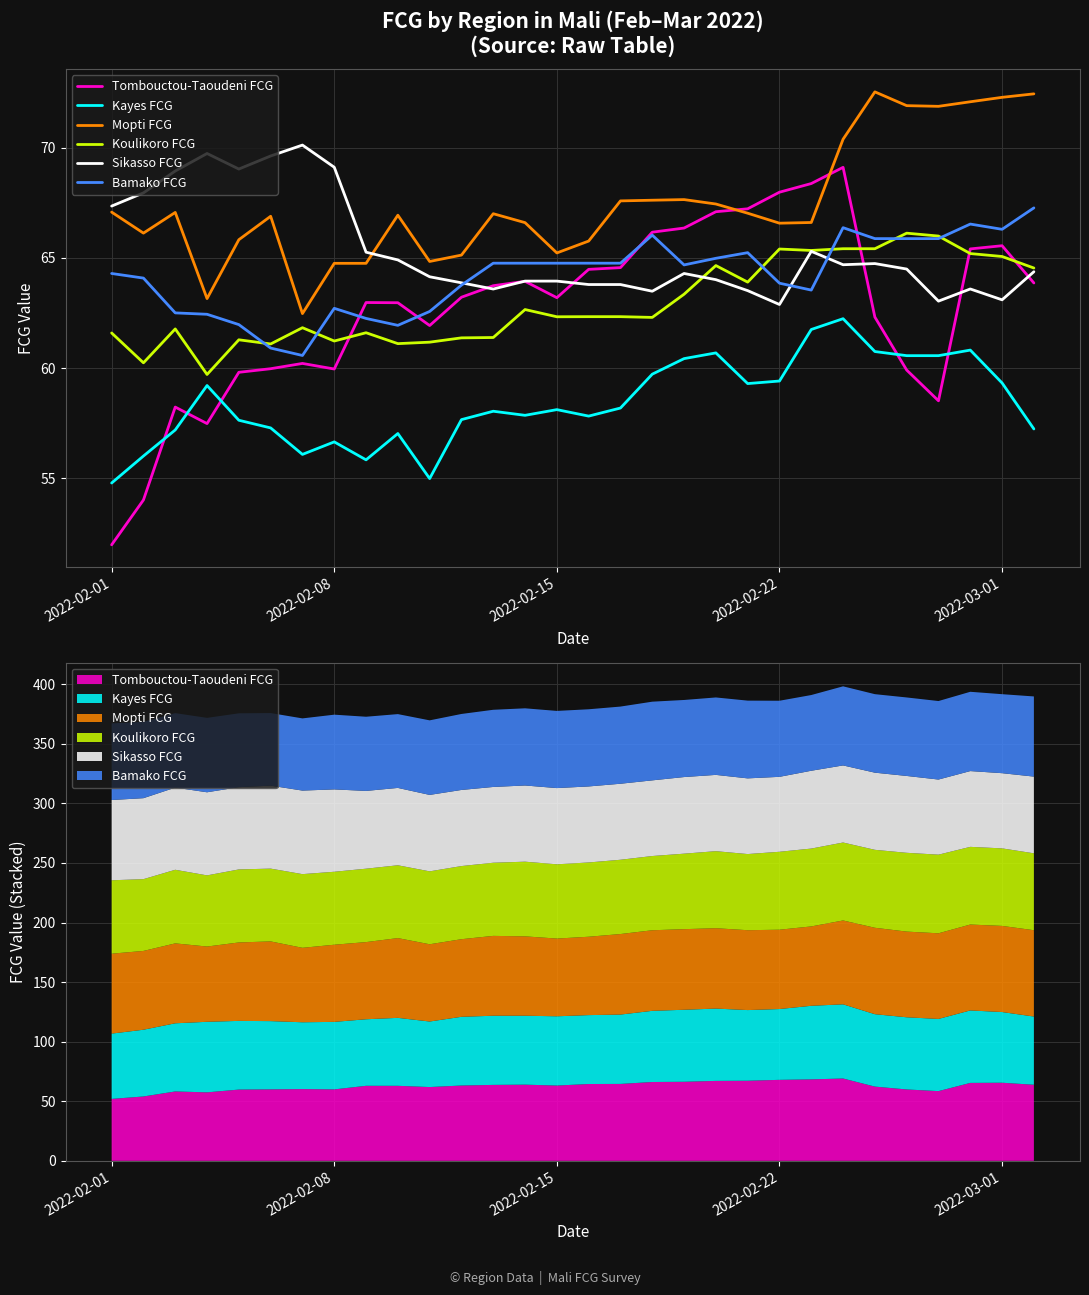

Count the number of categories in the chart.

30